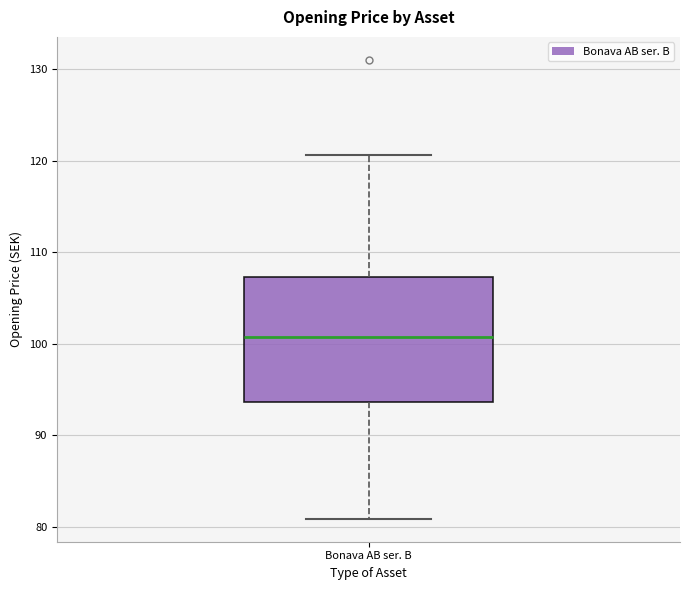

Transcribe this box plot: give where the median line is, the range the box spans, and where the two whiskers end, as read against the y-axis. The values are not printed on the chart, so give them approximately, as read against the axis.

median 101, box 94 to 107, whiskers 81 to 121